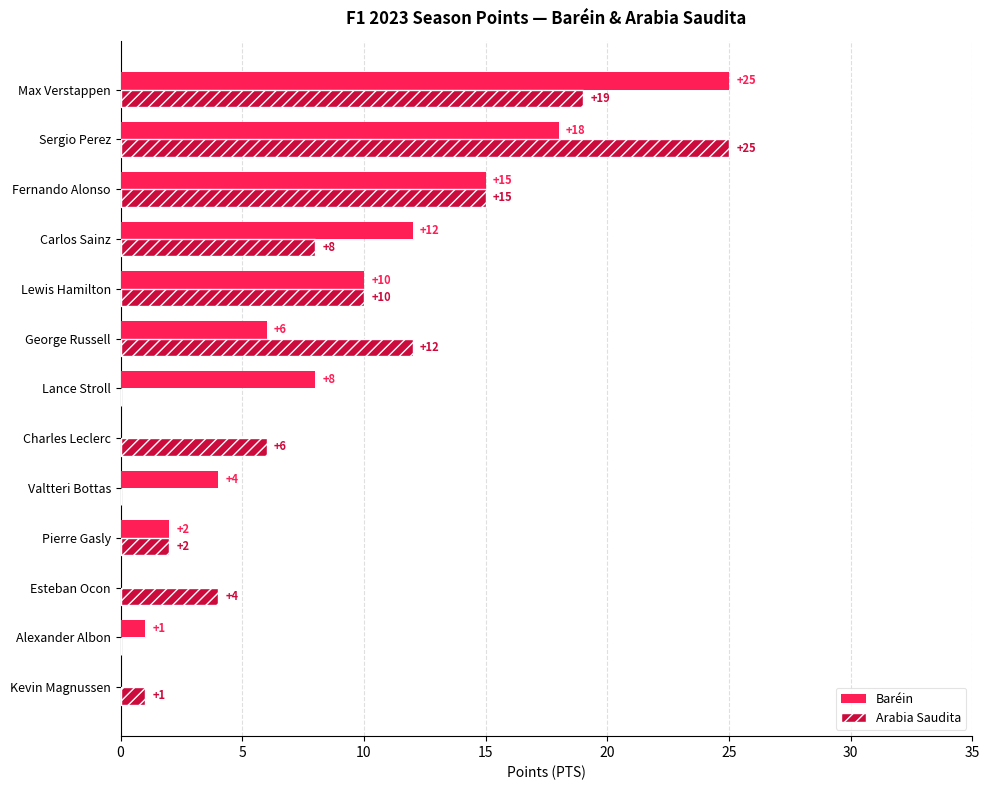

What is the highest value of the Arabia Saudita series?

25